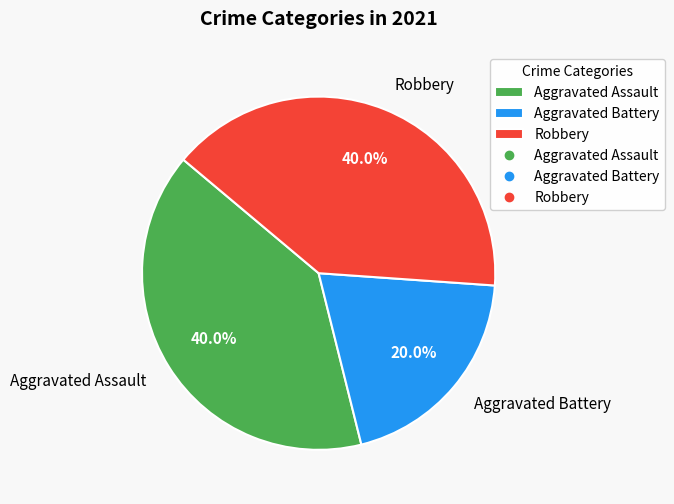

Approximately how many times larger is the value at Aggravated Battery compared to Aggravated Assault?

0.5